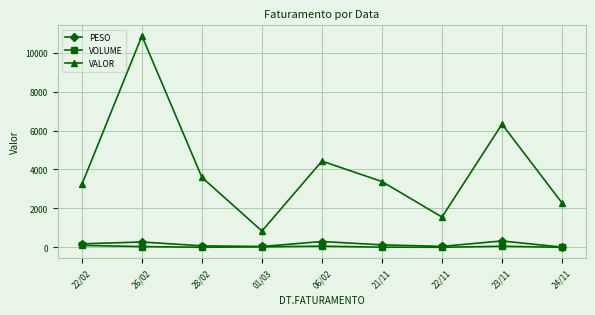

Count the number of categories in the chart.

9